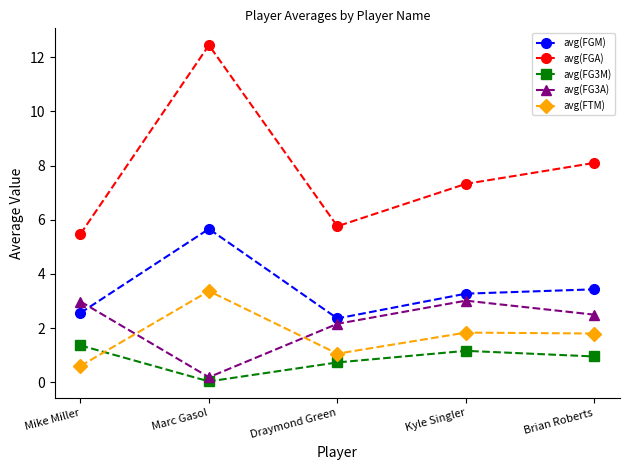

Where is avg(FG3M) nearest to the value 0?

Marc Gasol